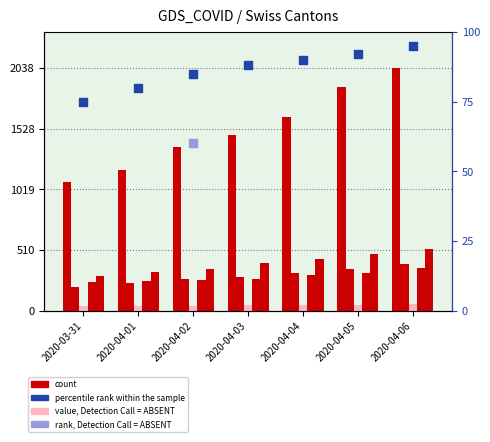

At which category is the sum across all series the highest?

2020-04-06